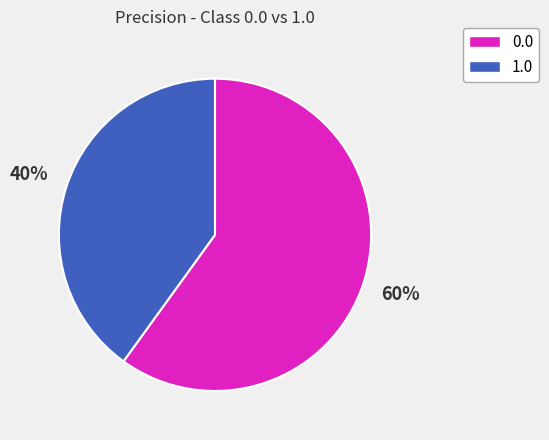

Which category has the smallest portion of the pie?

1.0